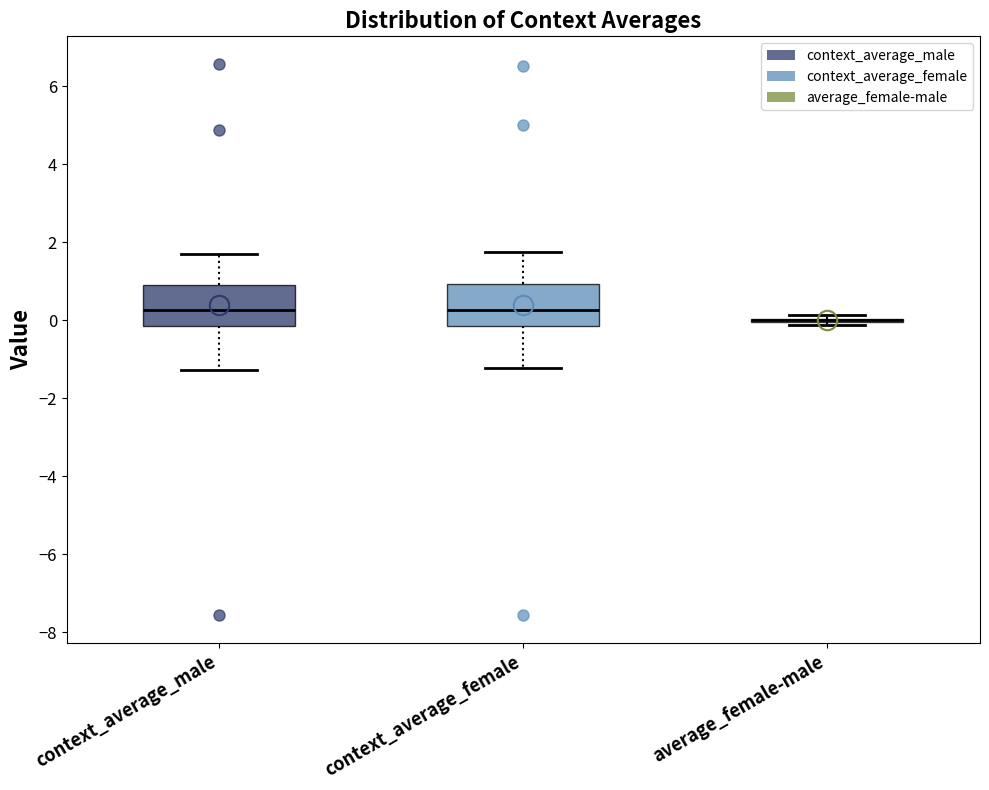

Reading left to right, read every box against the y-axis: the position of its median line, the range the box covers, and the ends of its whiskers. The values are not printed on the chart, so give them approximately, as read against the axis.

context_average_male: median 0.2, box -0.2 to 1.0, whiskers -1.2 to 1.8
context_average_female: median 0.2, box -0.2 to 1.0, whiskers -1.2 to 1.8
average_female-male: box collapsed to a line at 0.0, whiskers -0.2 to 0.2